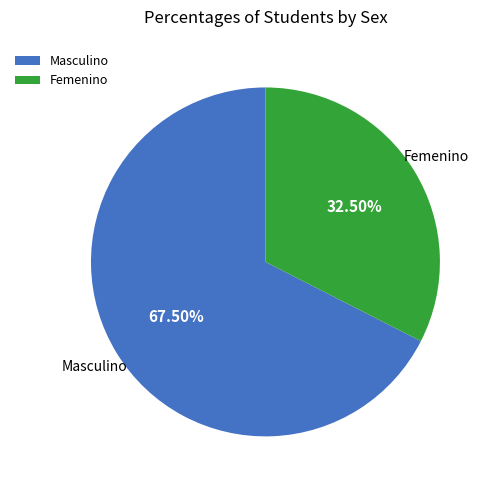

Is Femenino the majority of the pie?

No